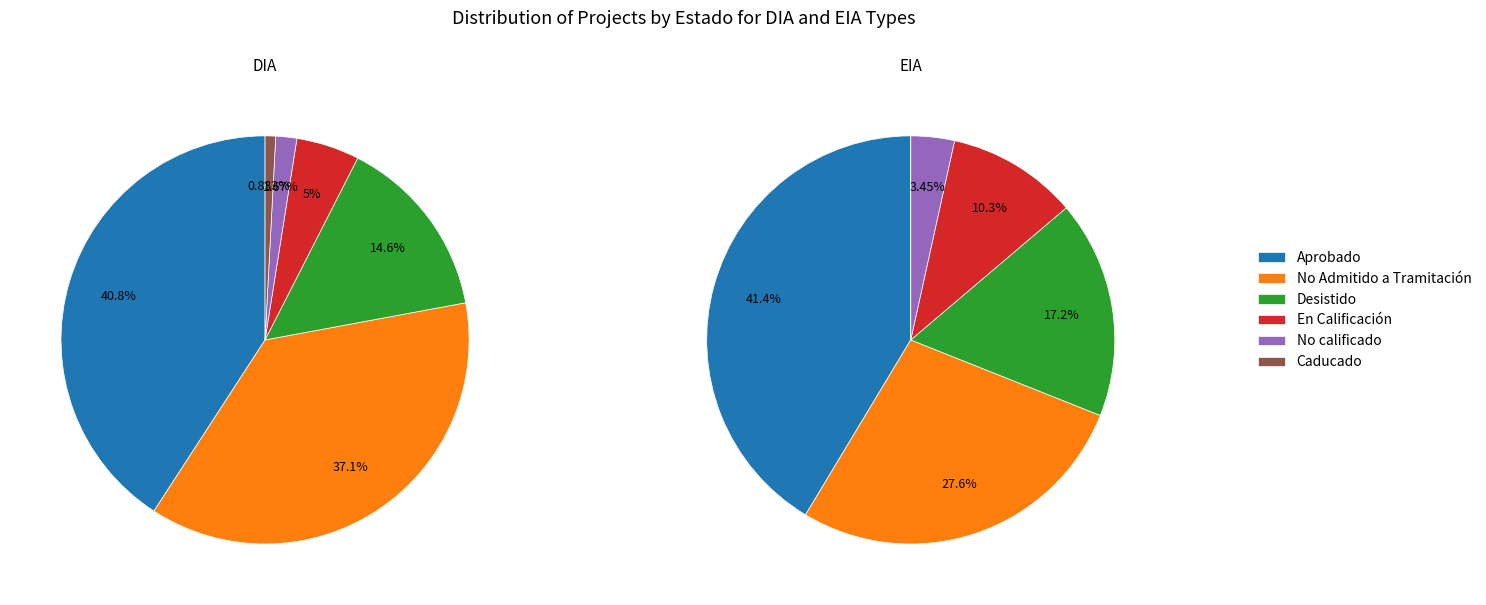

Is the sum of EIA and DIA greater than half?

Yes